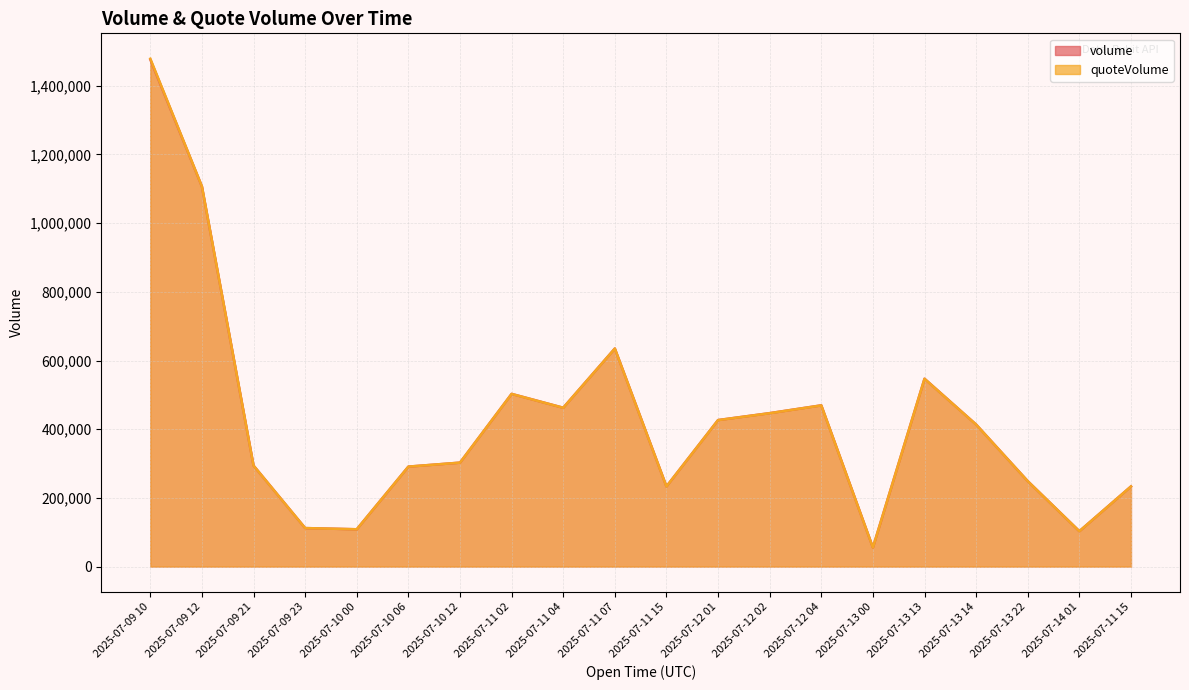

The value of quoteVolume at 2025-07-13 13 is 546733.4. True or false?

True